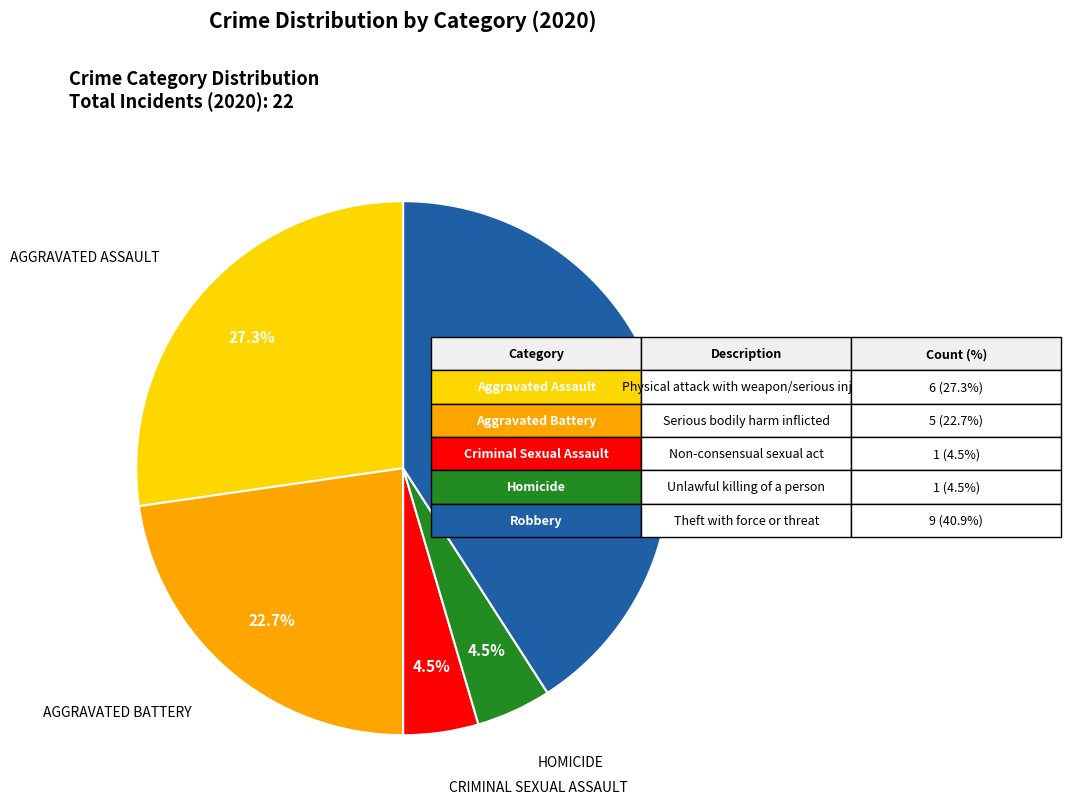

Is there a majority slice in this chart?

No